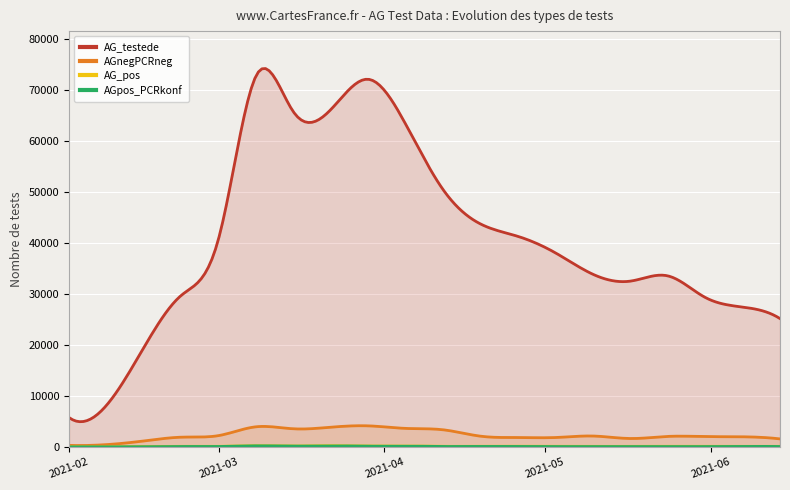

What is the difference between the second highest and second lowest values in the AG_pos series?

223